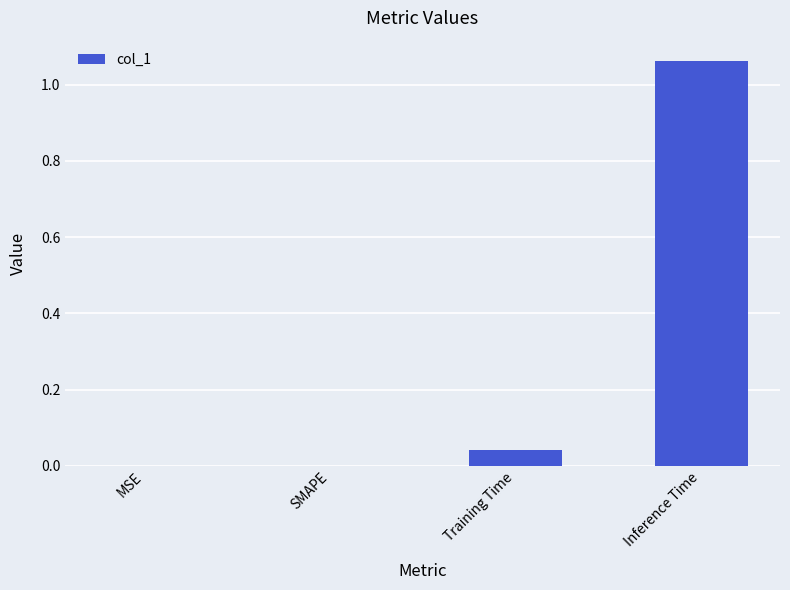

Which label corresponds to the largest value in the chart?

Inference Time